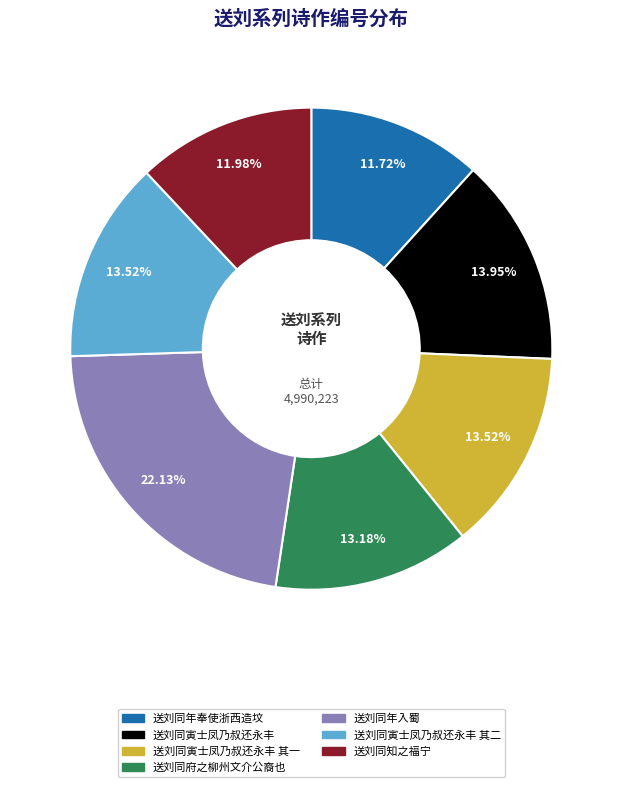

How many segments does this pie chart have?

7